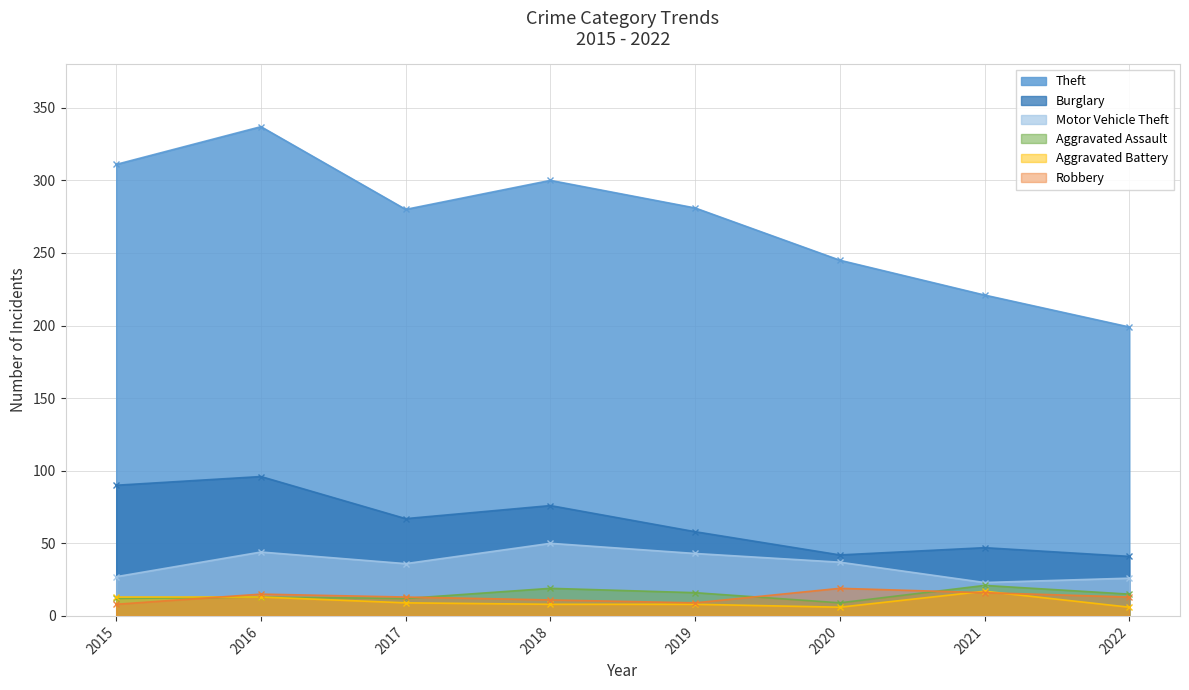

How many interior local peaks does the Aggravated Assault series have?

3